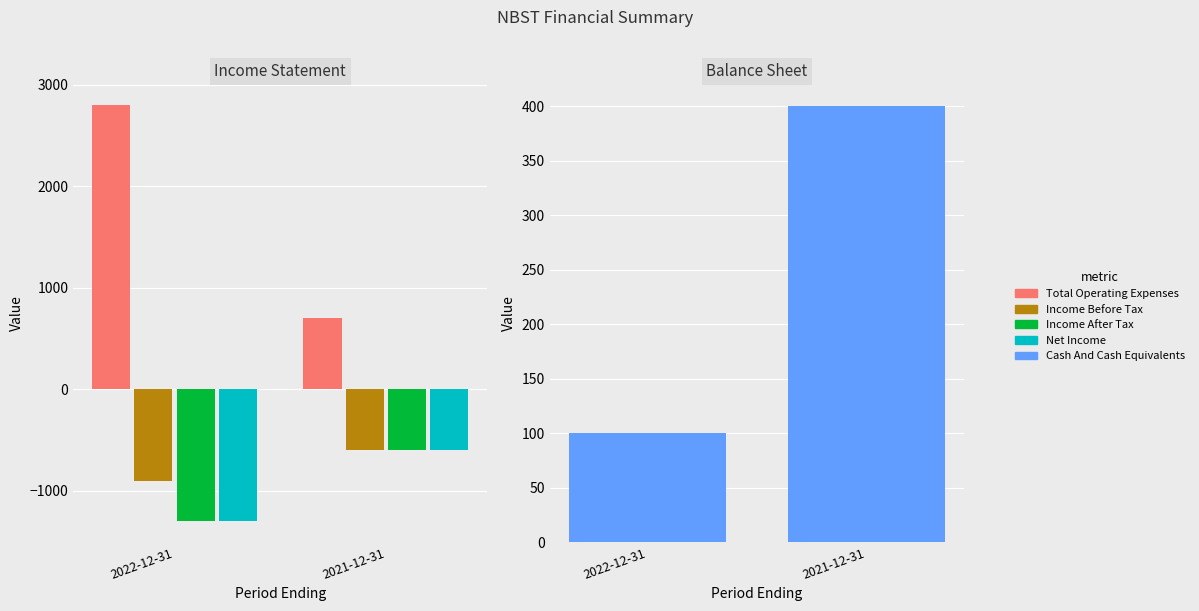

What is the label of the 1st bar from the left?

2022-12-31